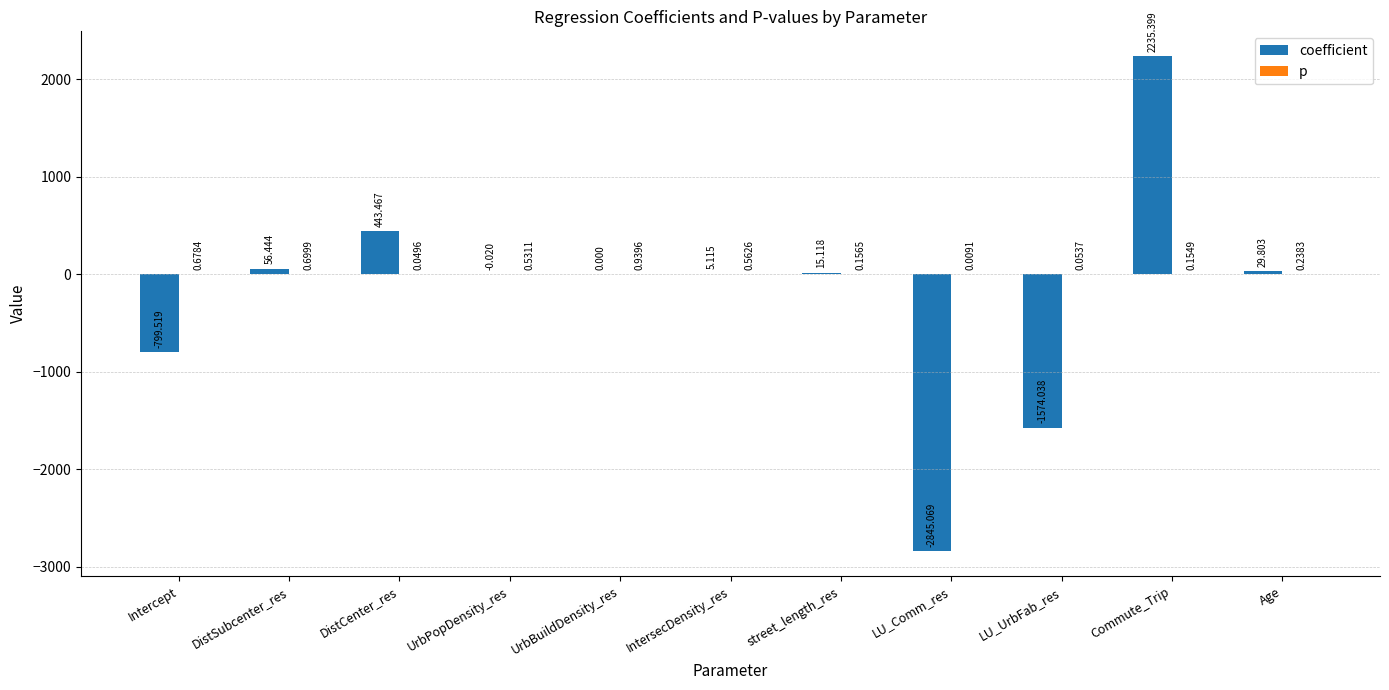

Between DistSubcenter_res and UrbBuildDensity_res, which series saw the biggest shift?

coefficient